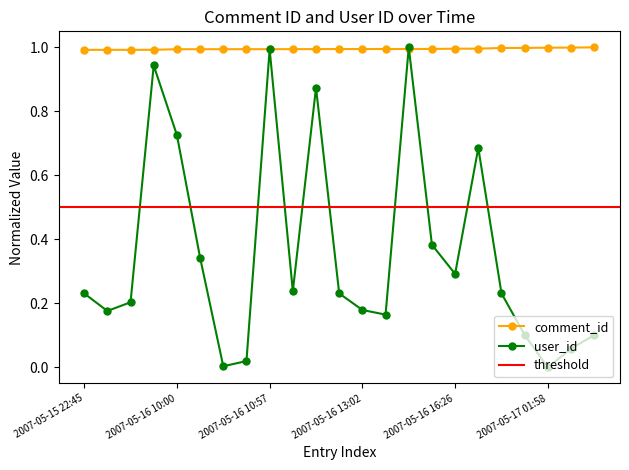

What is the approximate value of user_id at 2007-05-16 13:11?

0.2